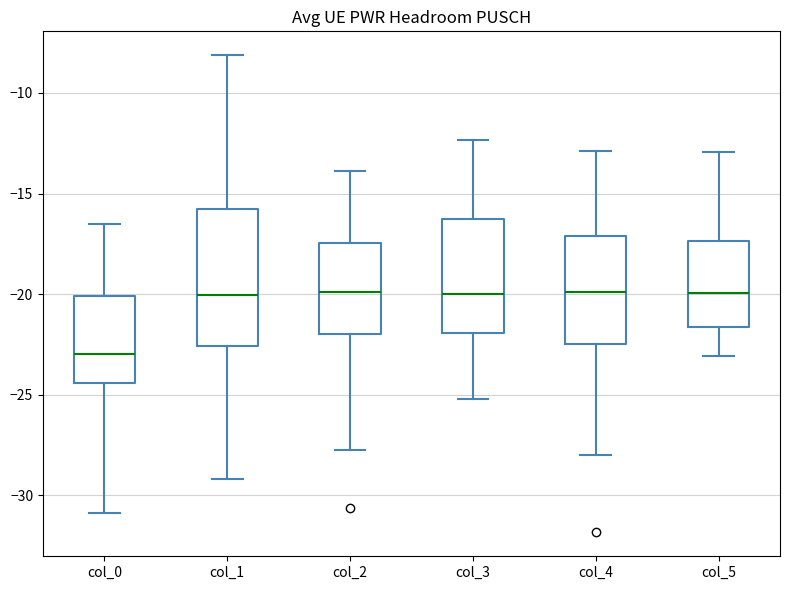

Which box is the tallest, from its lower edge to its upper edge?

col_1